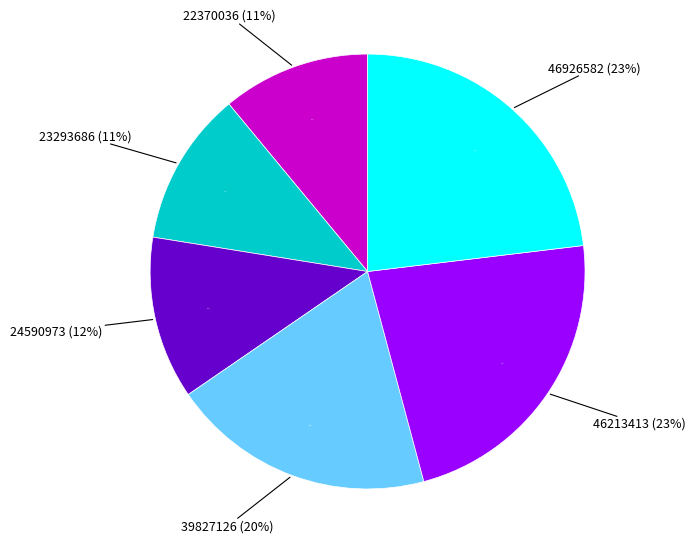

Does 46213413 account for over 50% of the chart?

No